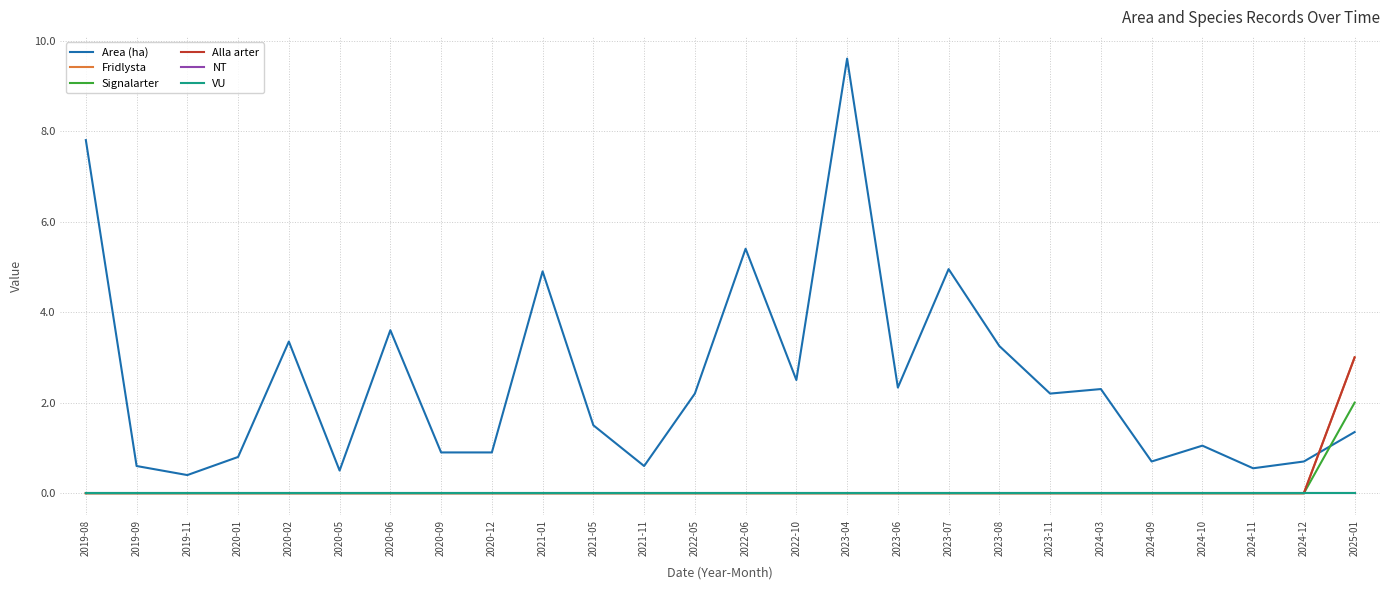

The Area (ha) series shows 0.7 at 2024-10. True or false?

False